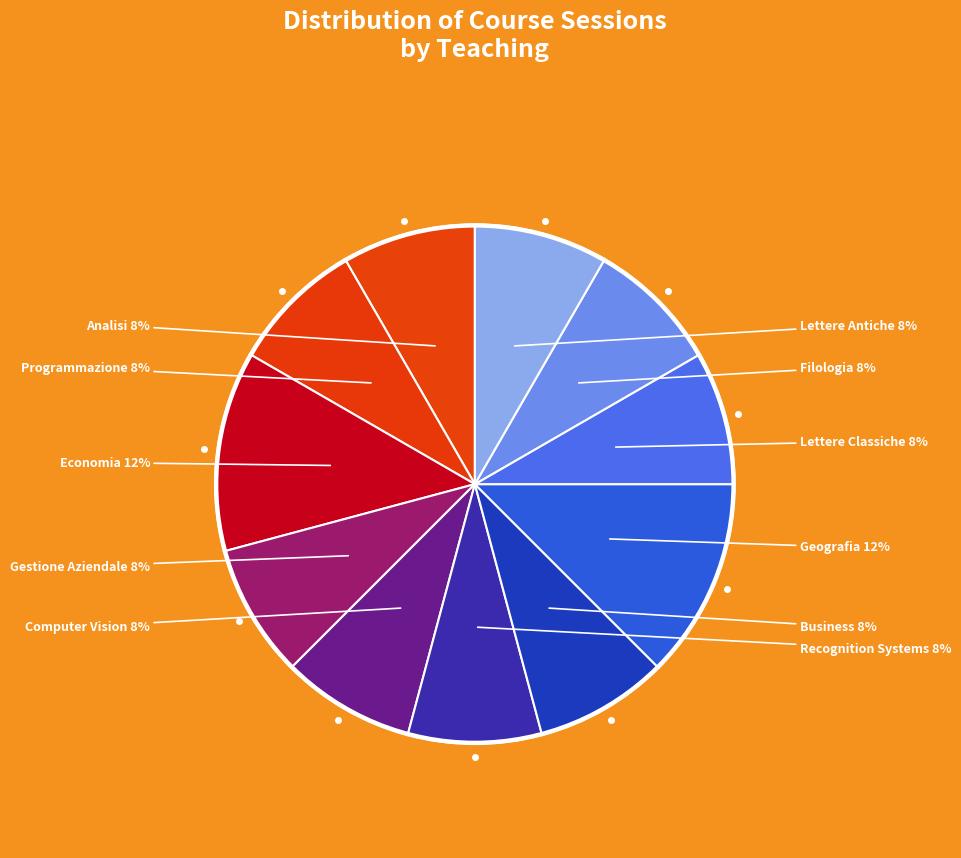

Which slice is the largest?

Economia